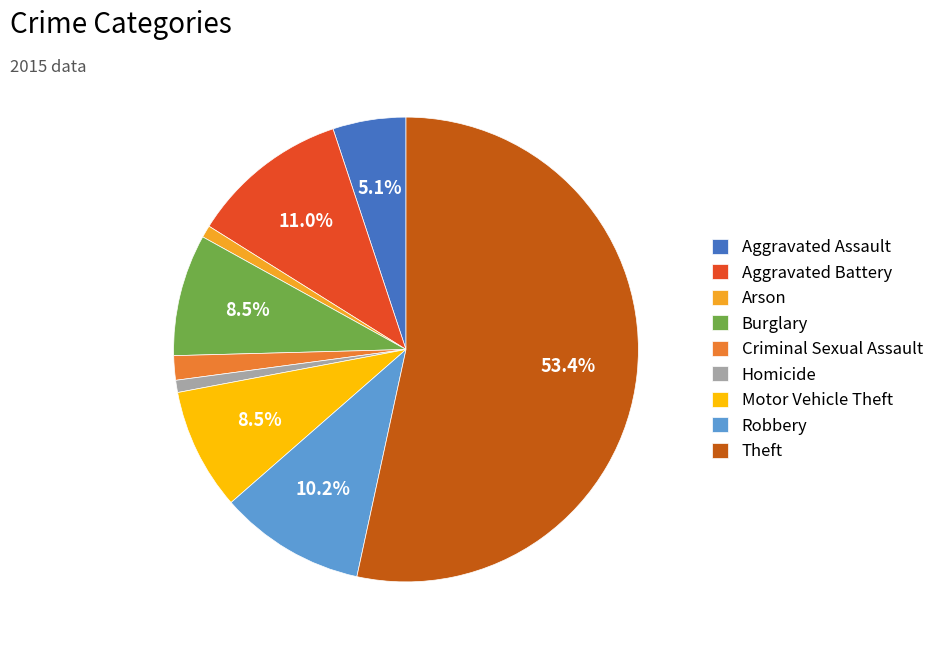

Does Aggravated Battery represent more than half of the total?

No